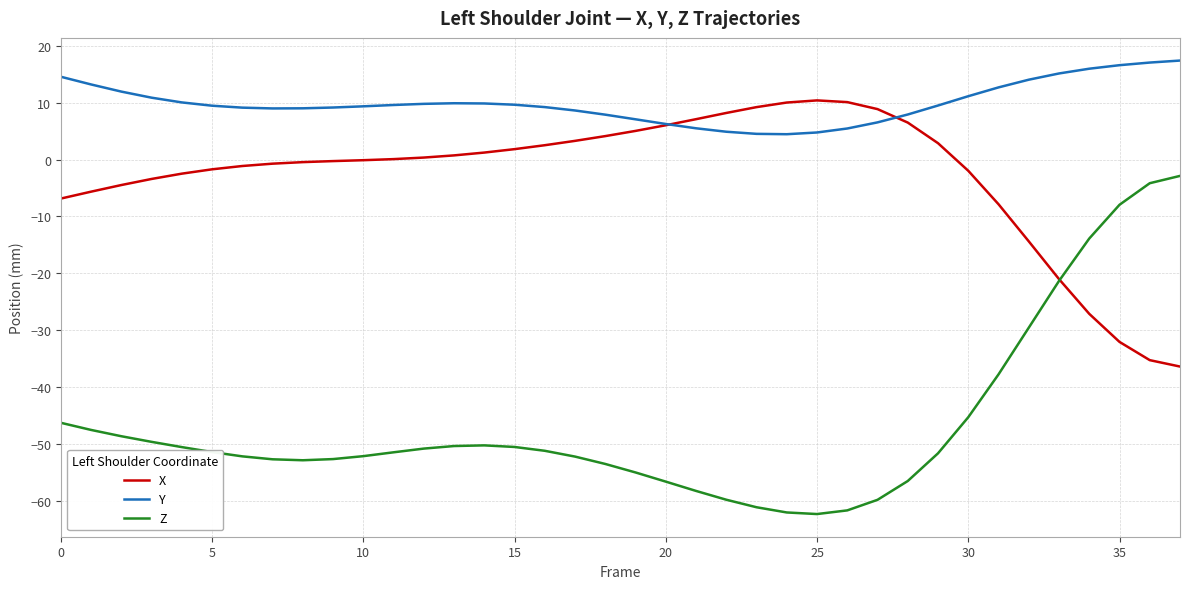

Which series has the largest total across all categories?

Y